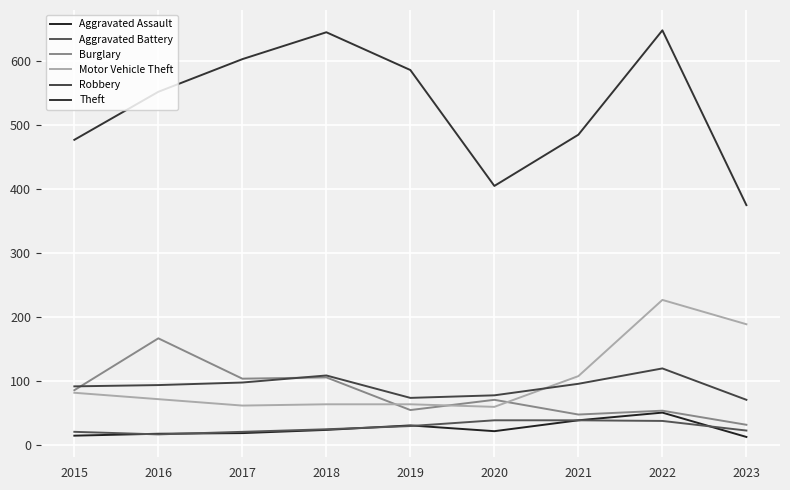

What is the lowest value of the Burglary series?

32